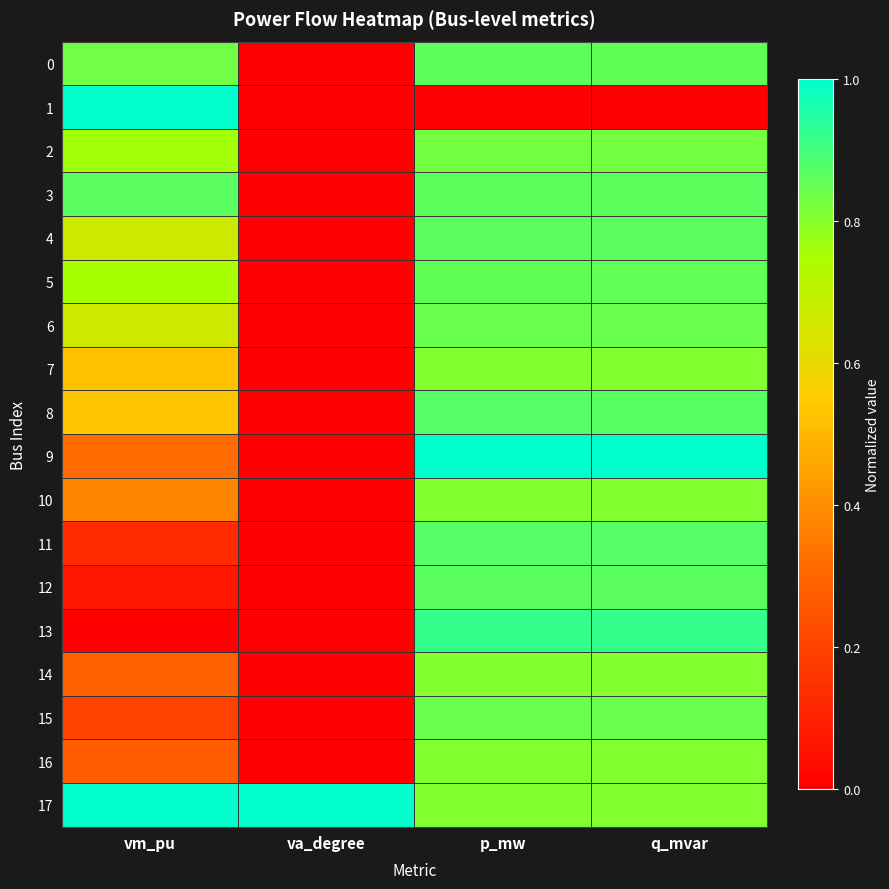

Reading left to right, extract all data points from this chart.

0: vm_pu=0.8	va_degree=0.0	p_mw=0.9	q_mvar=0.9
1: vm_pu=1.0	va_degree=0.0	p_mw=0.0	q_mvar=0.0
2: vm_pu=0.8	va_degree=0.0	p_mw=0.8	q_mvar=0.8
3: vm_pu=0.9	va_degree=0.0	p_mw=0.9	q_mvar=0.9
4: vm_pu=0.7	va_degree=0.0	p_mw=0.9	q_mvar=0.9
5: vm_pu=0.8	va_degree=0.0	p_mw=0.9	q_mvar=0.9
6: vm_pu=0.7	va_degree=0.0	p_mw=0.8	q_mvar=0.8
7: vm_pu=0.5	va_degree=0.0	p_mw=0.8	q_mvar=0.8
8: vm_pu=0.5	va_degree=0.0	p_mw=0.9	q_mvar=0.9
9: vm_pu=0.3	va_degree=0.0	p_mw=1.0	q_mvar=1.0
10: vm_pu=0.4	va_degree=0.0	p_mw=0.8	q_mvar=0.8
11: vm_pu=0.1	va_degree=0.0	p_mw=0.9	q_mvar=0.9
12: vm_pu=0.1	va_degree=0.0	p_mw=0.9	q_mvar=0.9
13: vm_pu=0.0	va_degree=0.0	p_mw=0.9	q_mvar=0.9
14: vm_pu=0.3	va_degree=0.0	p_mw=0.8	q_mvar=0.8
15: vm_pu=0.2	va_degree=0.0	p_mw=0.8	q_mvar=0.8
16: vm_pu=0.3	va_degree=0.0	p_mw=0.8	q_mvar=0.8
17: vm_pu=1.0	va_degree=1.0	p_mw=0.8	q_mvar=0.8